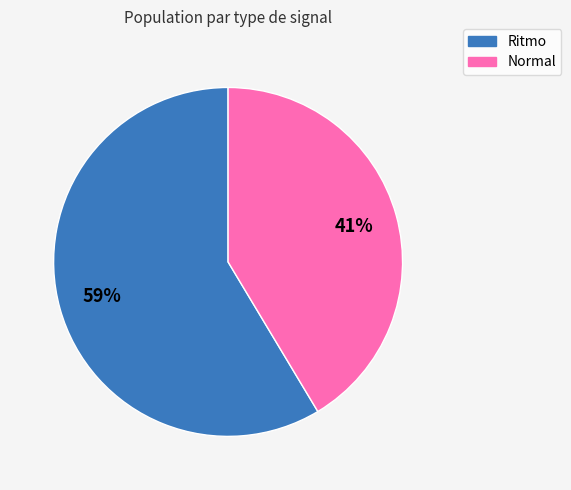

Combined, do Ritmo and Normal account for over 50%?

Yes